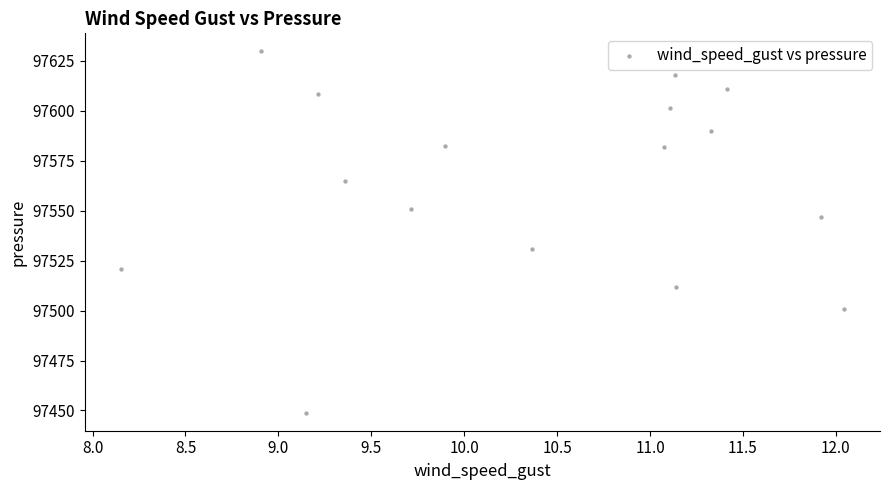

What is the range of Y values (max minus min)?

180.9